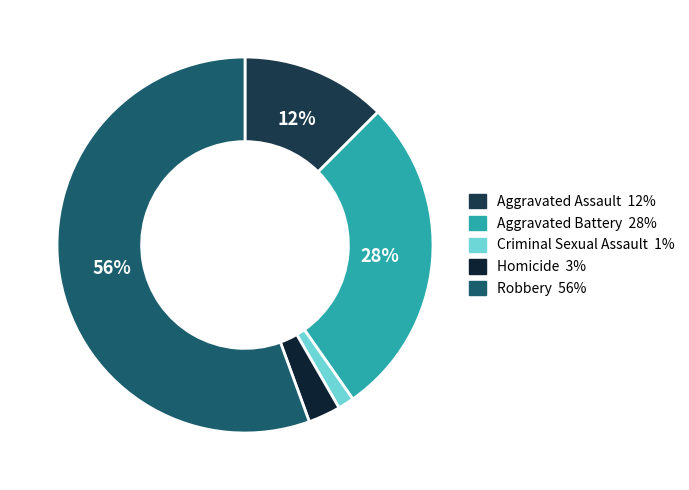

Is it true that Criminal Sexual Assault is 1% of the pie?

True